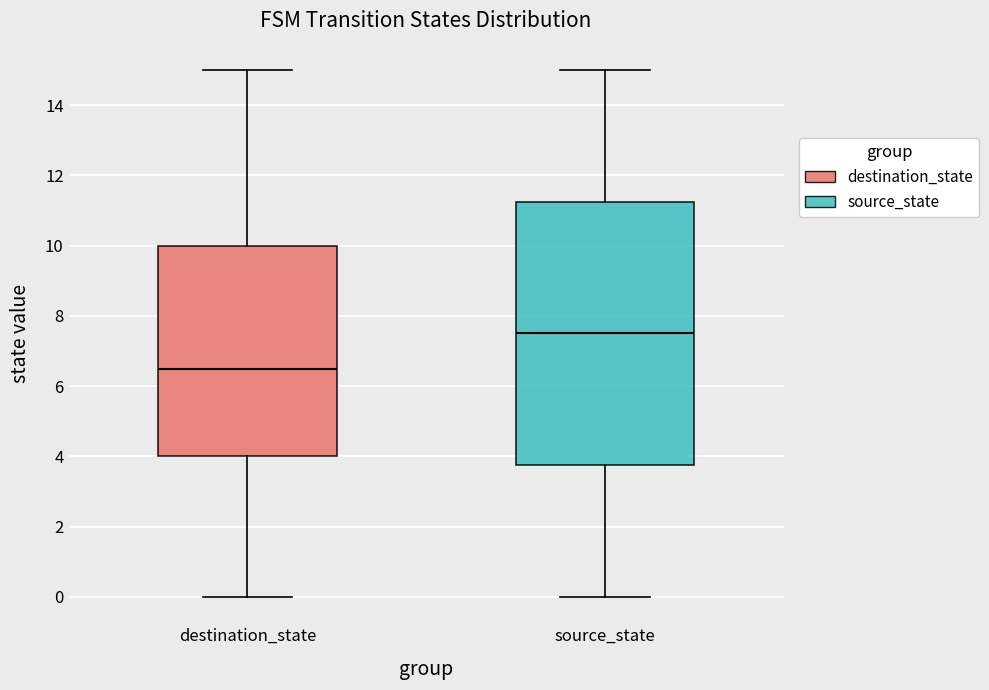

Which box has the highest median line?

source_state